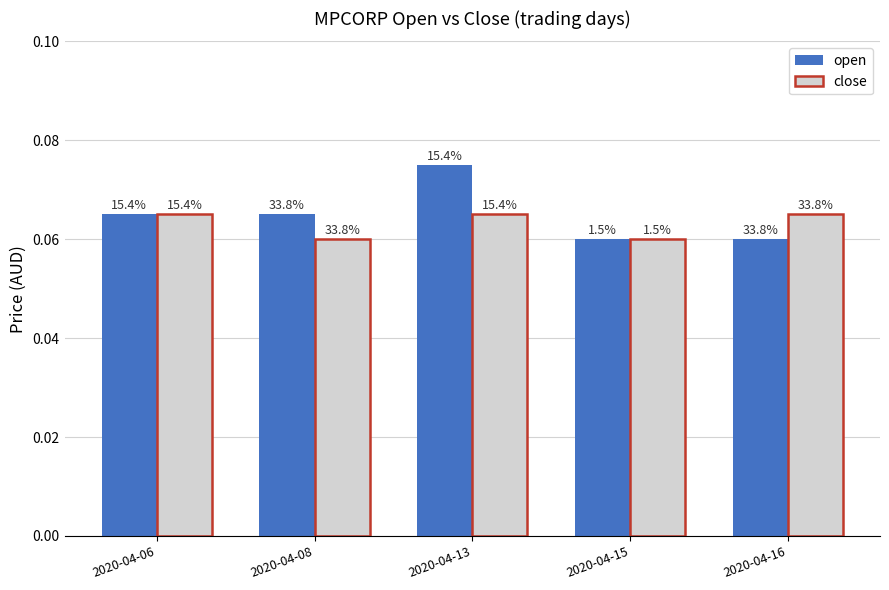

What are all the series names shown in the legend?

open, close